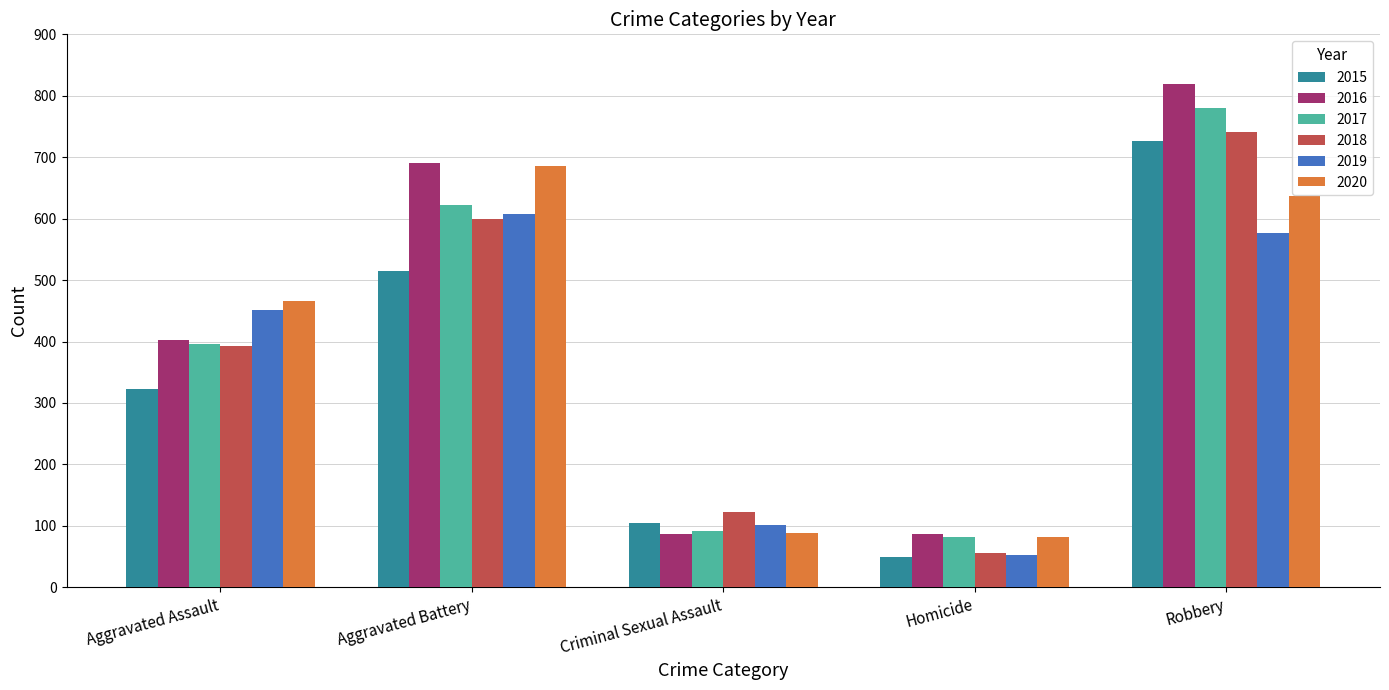

What is the average value of the 2017 series?

394